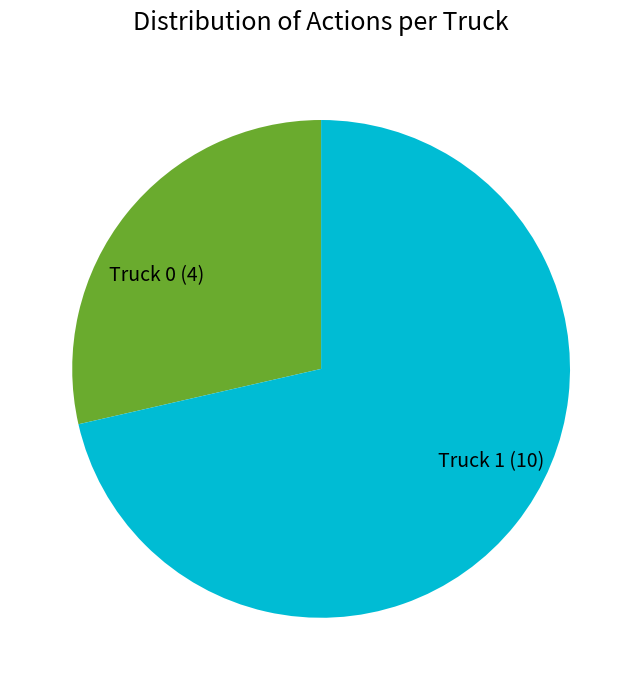

Which slice is the largest?

Truck 1